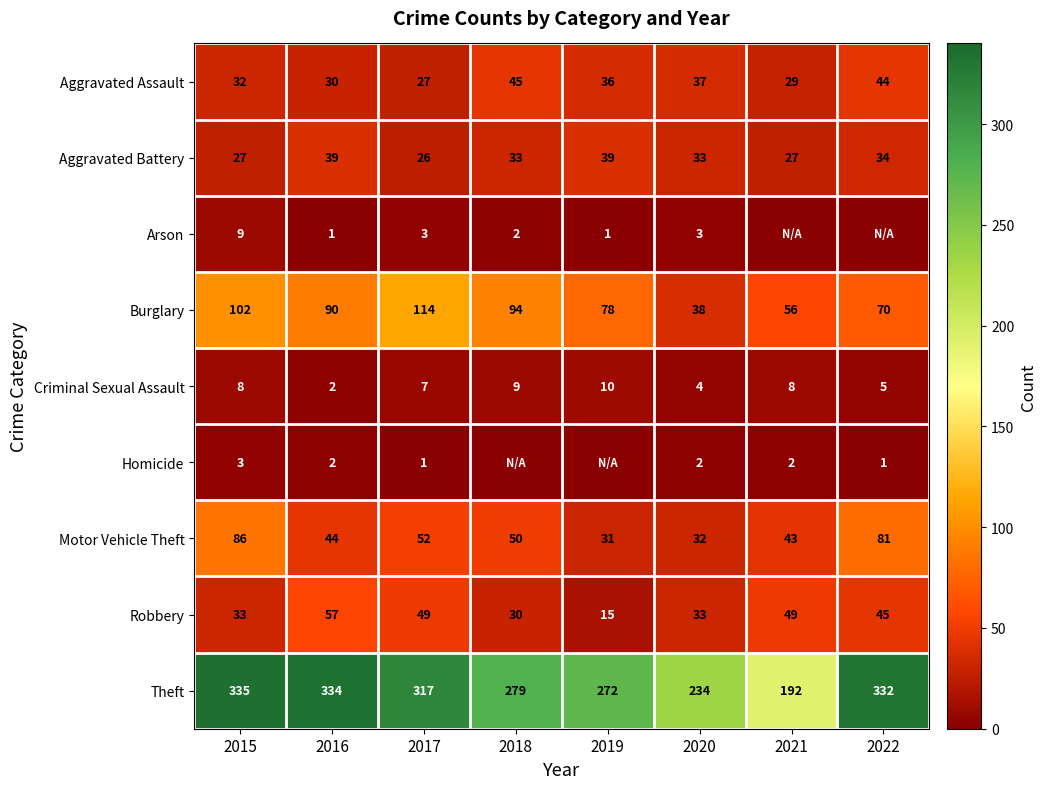

What is the maximum value shown in the chart?

335.0